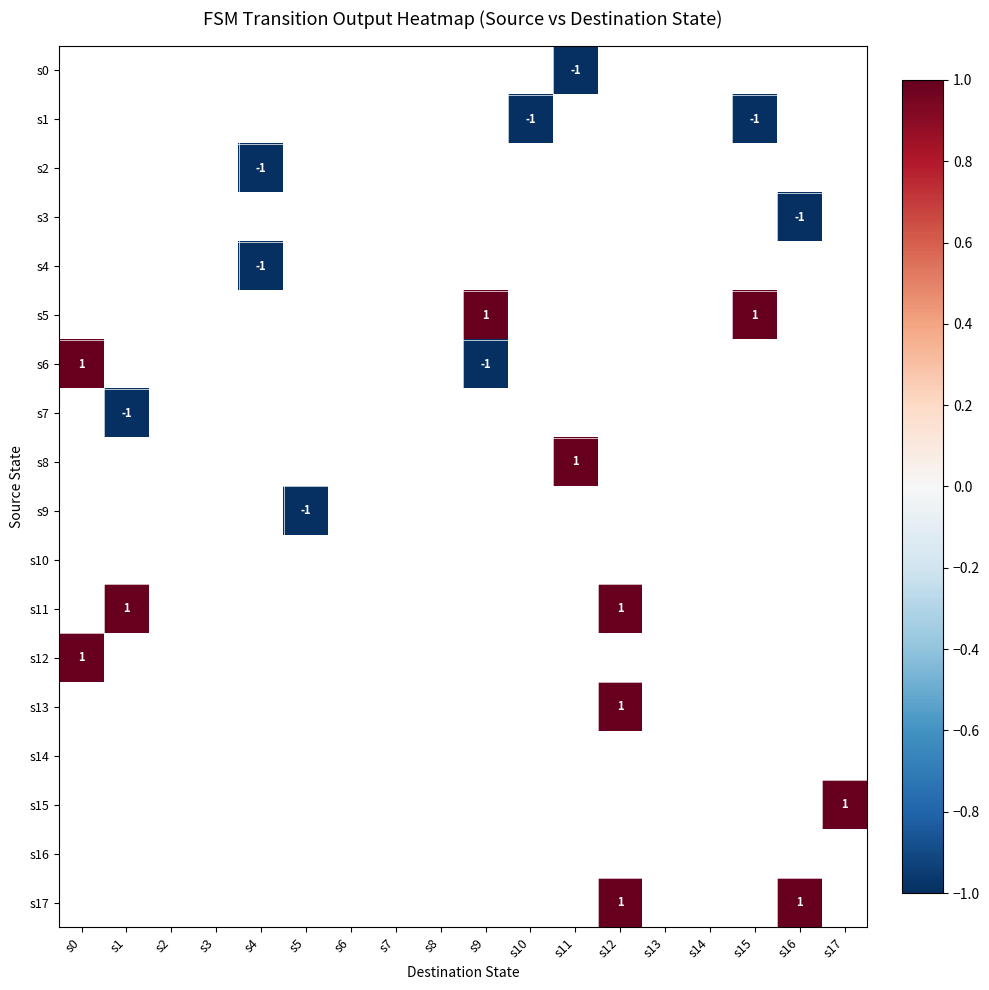

Is it true that s2 equals -1 at s4?

True